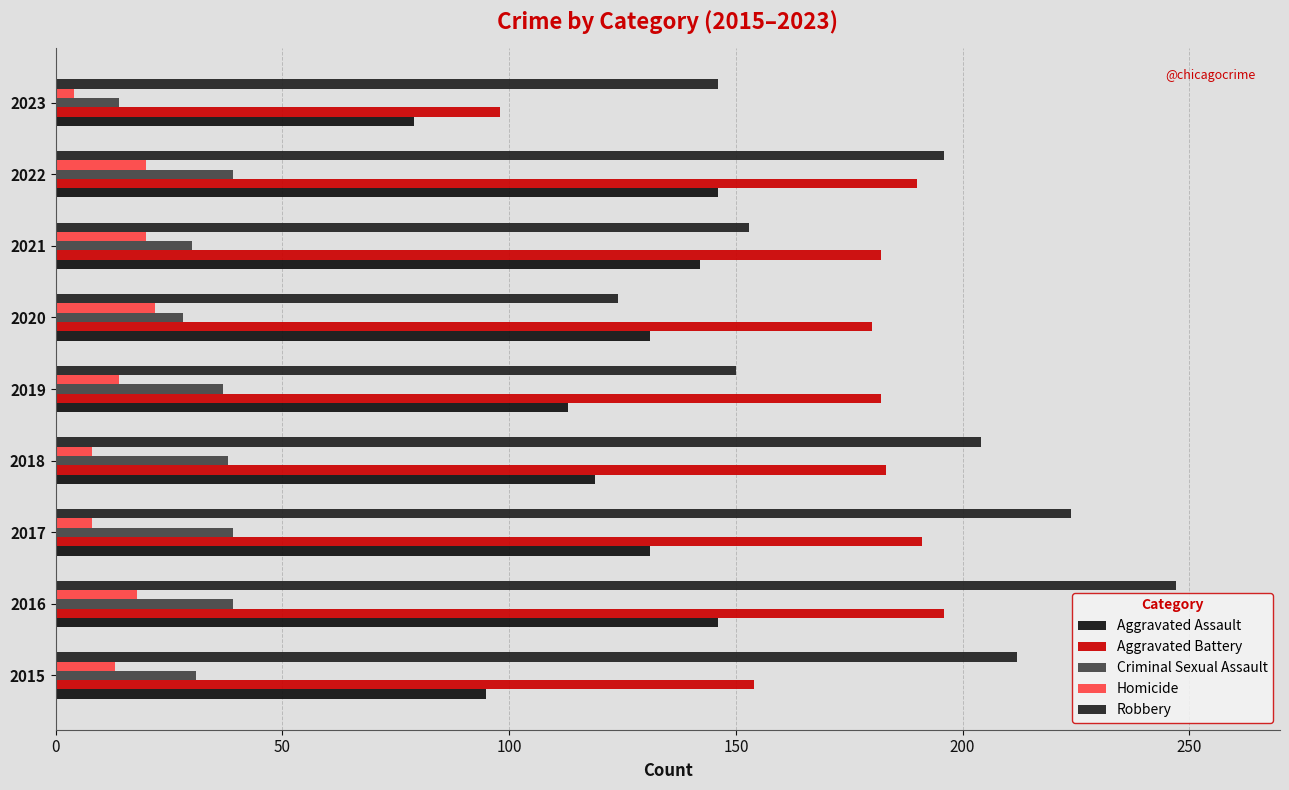

Which category has the lowest value across all series?

2023